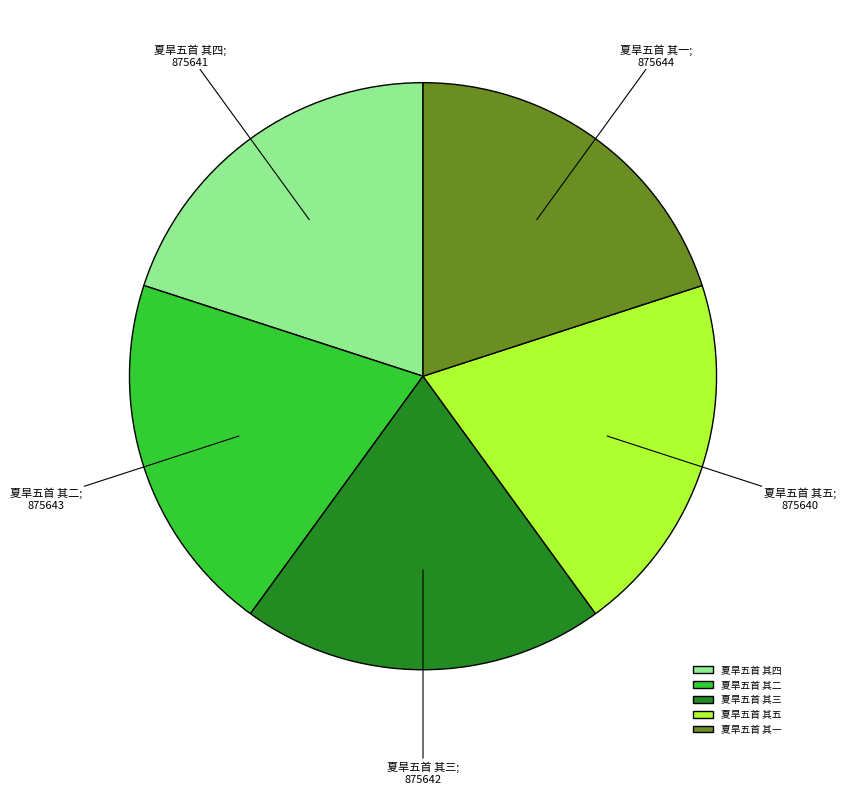

Is there a majority slice in this chart?

No